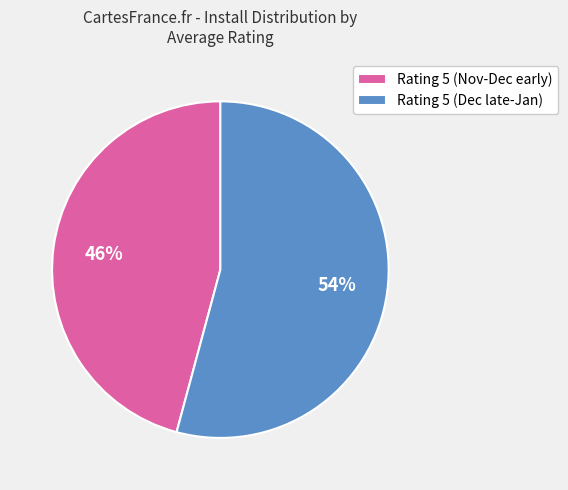

What is the ratio of the value at Rating 5 (Dec late-Jan) to the value at Rating 5 (Nov-Dec early)?

1.2